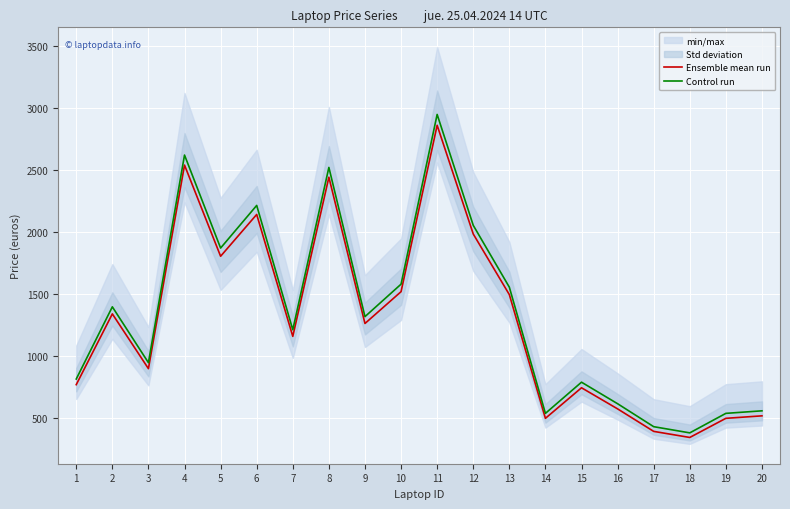

At which category does Control run reach its first local valley?

3